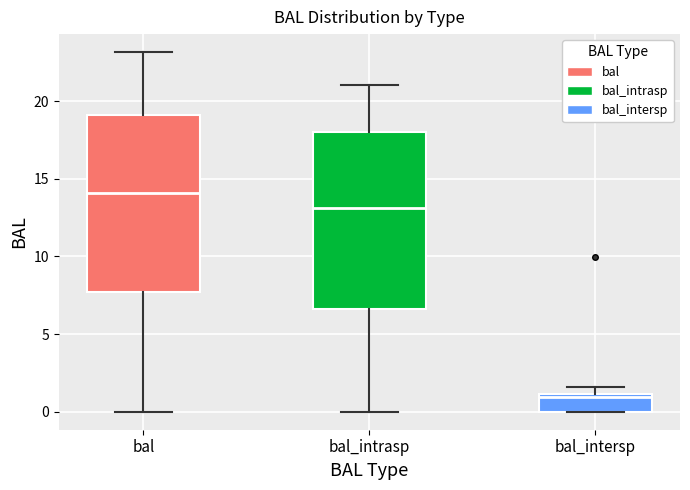

Which box's median line is the lowest?

bal_intersp